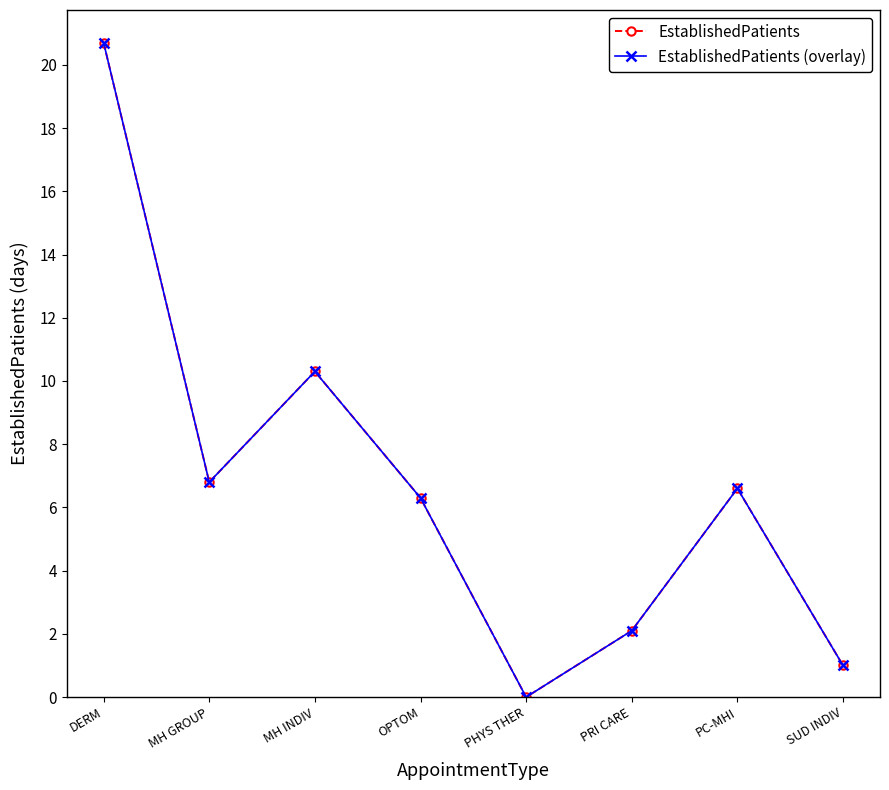

At which category is the sum across all series the highest?

DERM